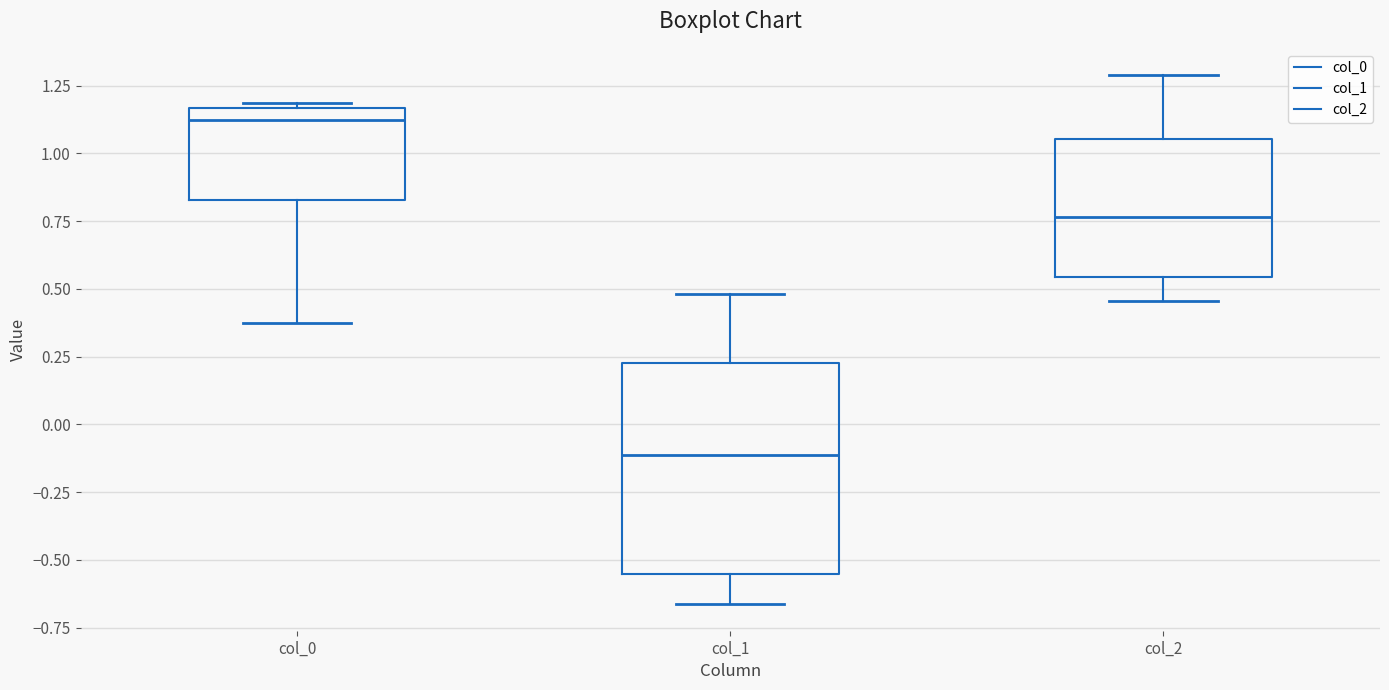

Comparing the boxes themselves (not the whiskers), which one is the tallest?

col_1